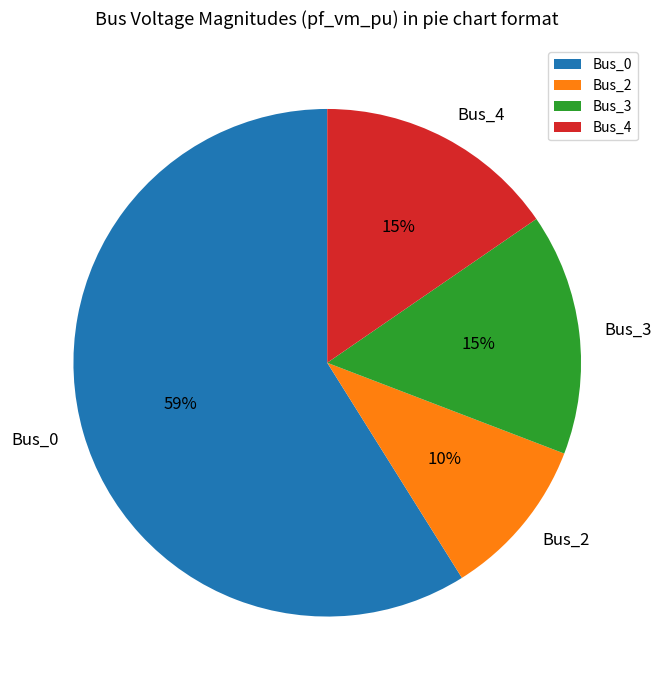

To the nearest percent, what percentage of the pie is Bus_2?

10%